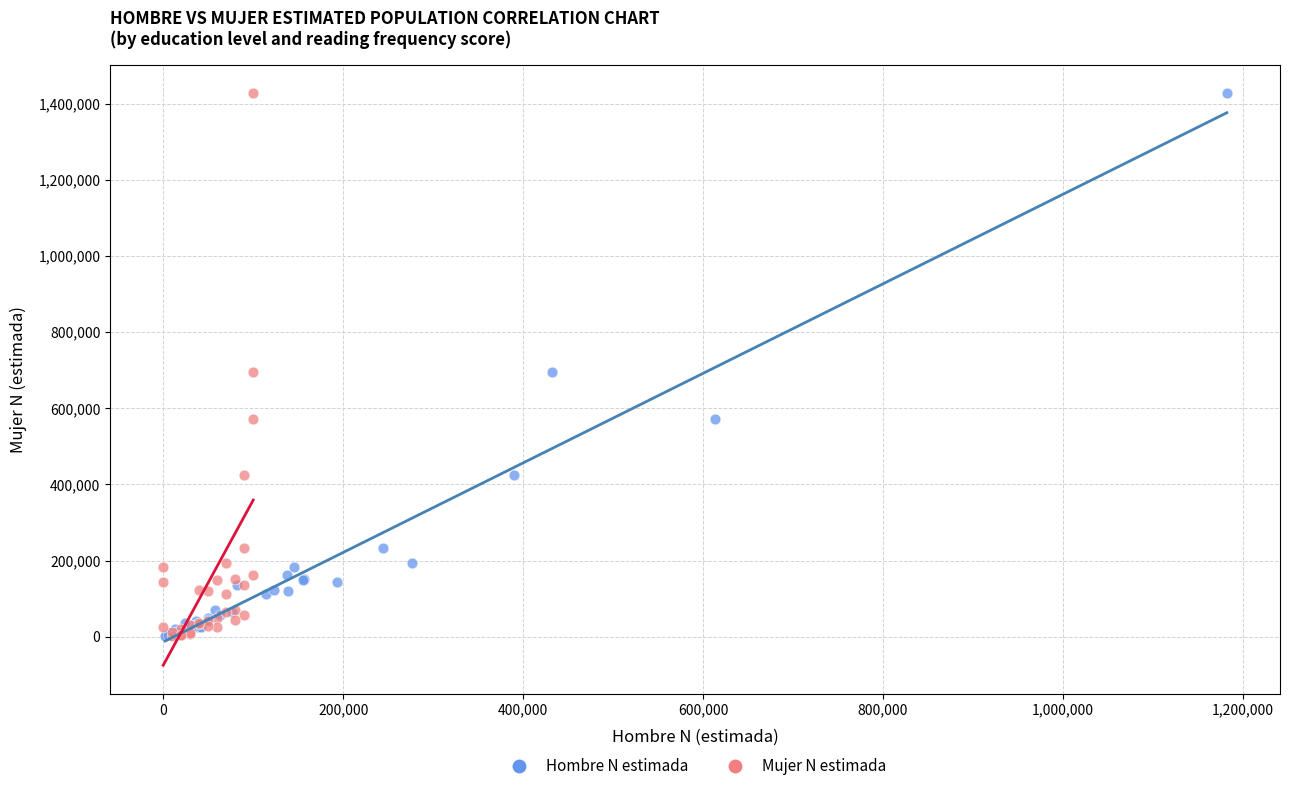

What are all the series names shown in the legend?

Hombre N estimada, Mujer N estimada